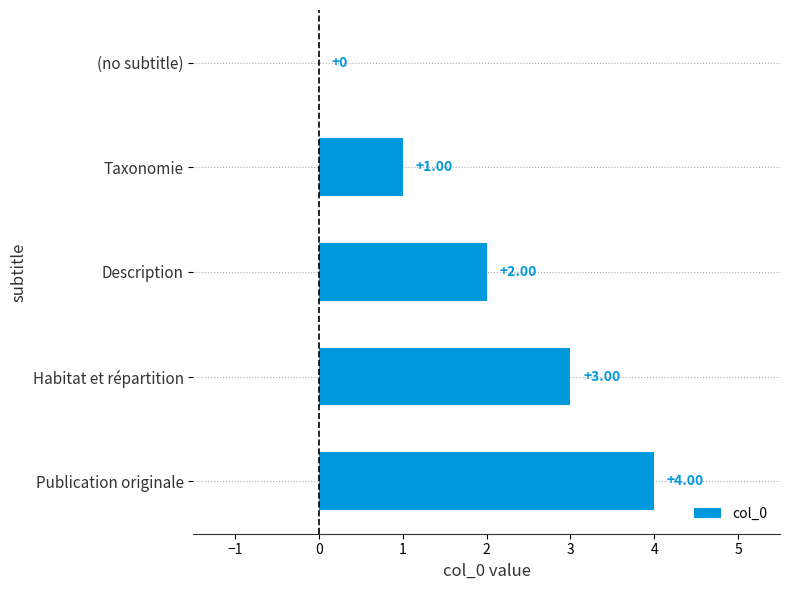

What is the change in value from (no subtitle) to Habitat et répartition?

+3